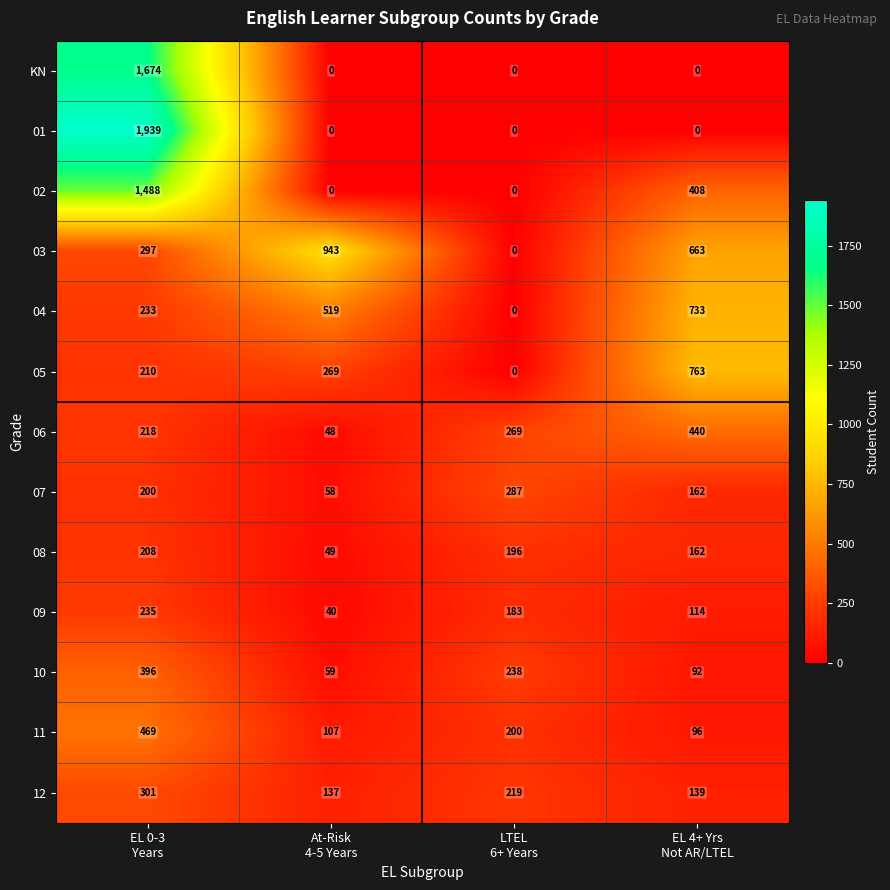

List the series in order of their peak value, lowest first.

08, 09, 07, 12, 10, 06, 11, 04, 05, 03, 02, KN, 01